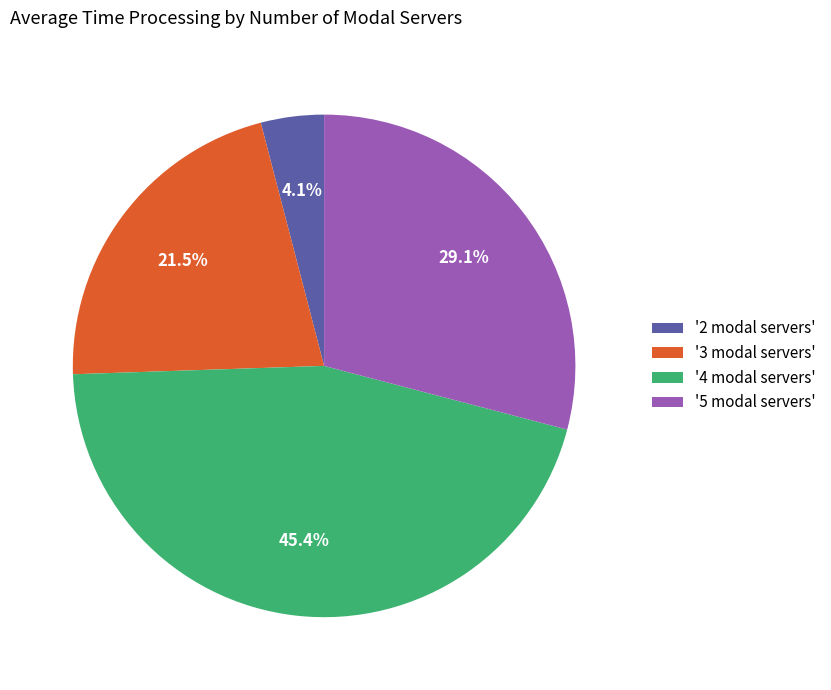

Does any single category account for the majority?

No